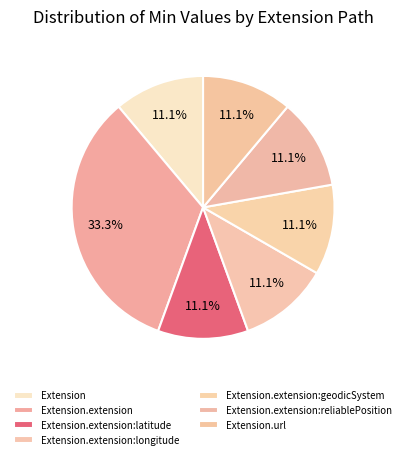

How many slices are in this pie chart?

7